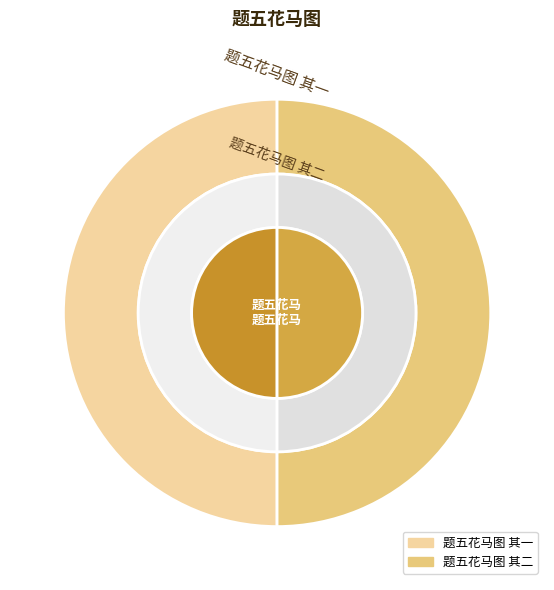

What percentage is the 题五花马图 其一 slice, to the nearest percent?

50%